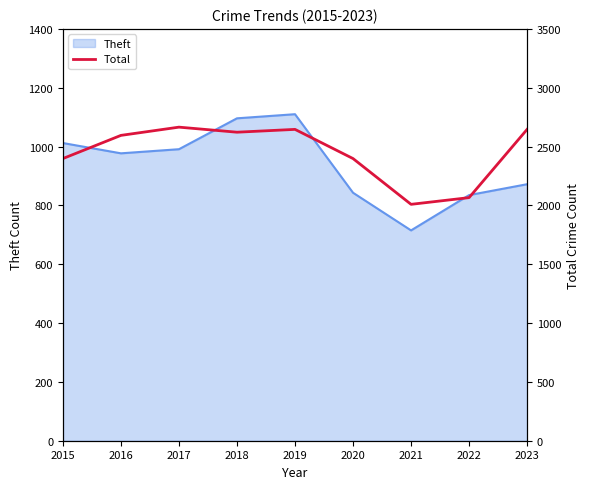

At which label does Theft reach its minimum?

2021